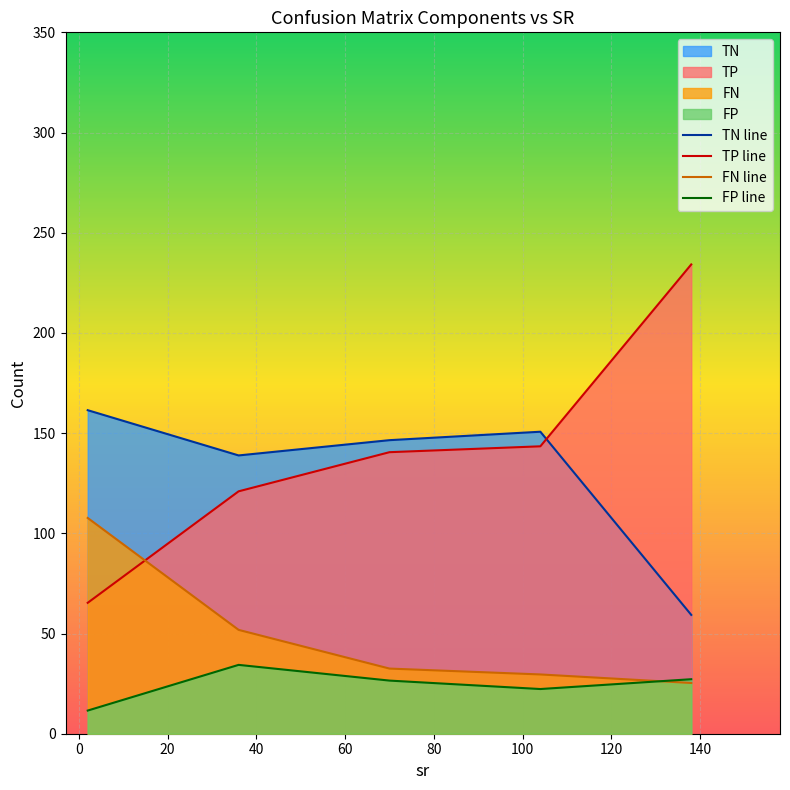

List the series in order of their peak value, highest first.

TP line, TN line, FN line, FP line